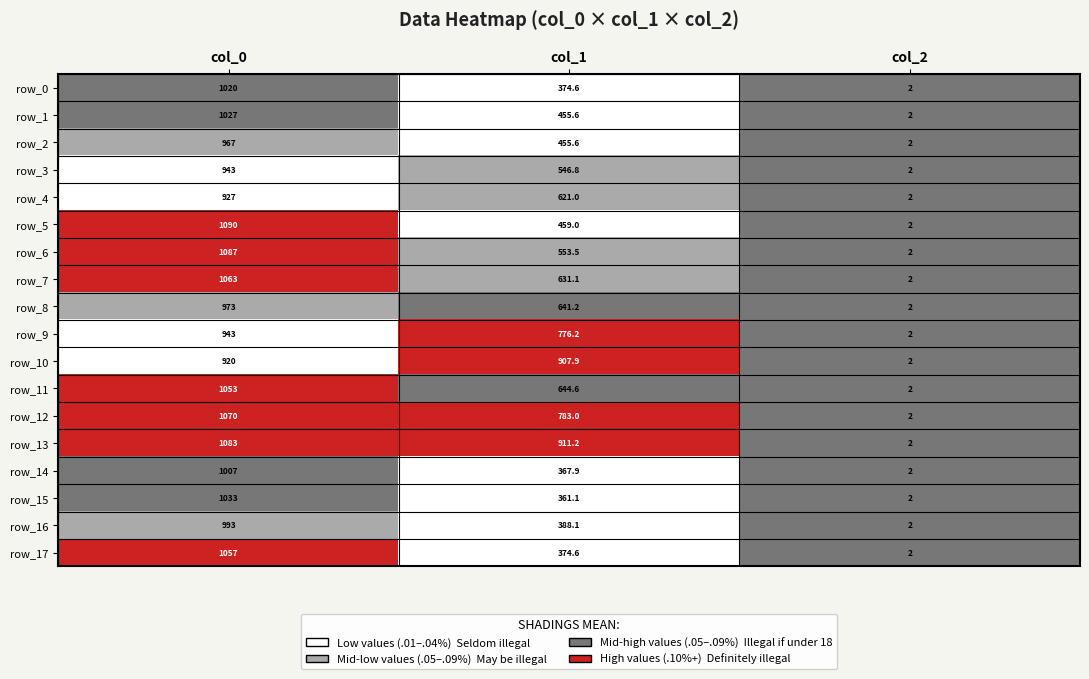

What is the total value across all series at col_1?

10253.0